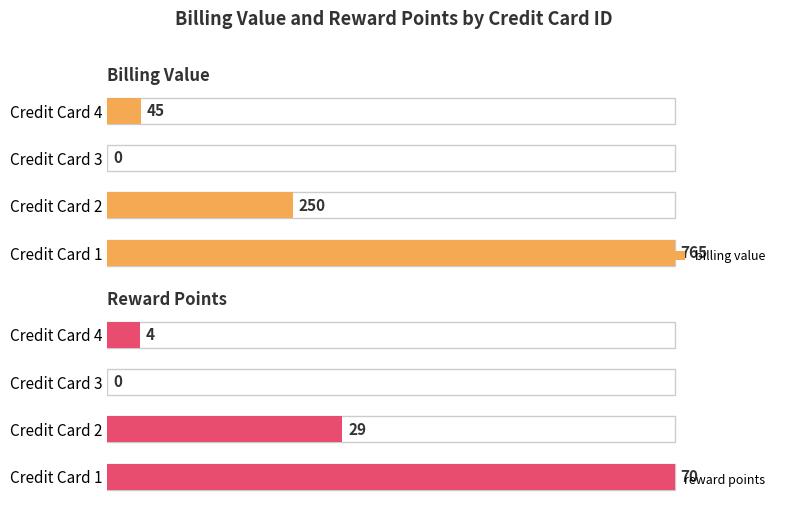

How many bars are there in each group?

2